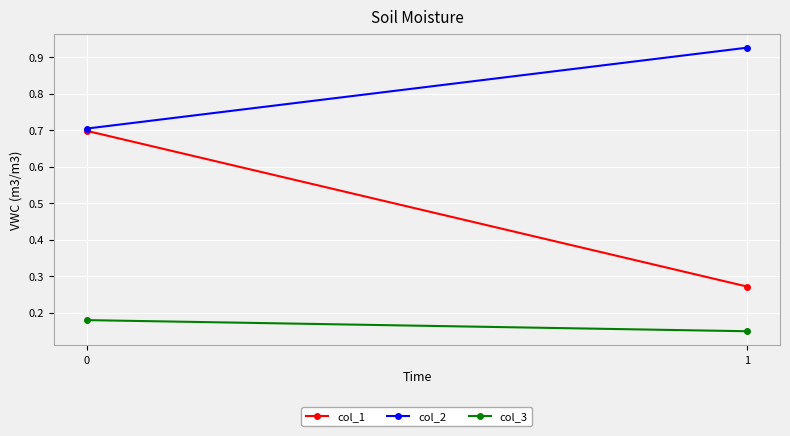

Which series has the largest range (max minus min)?

col_1